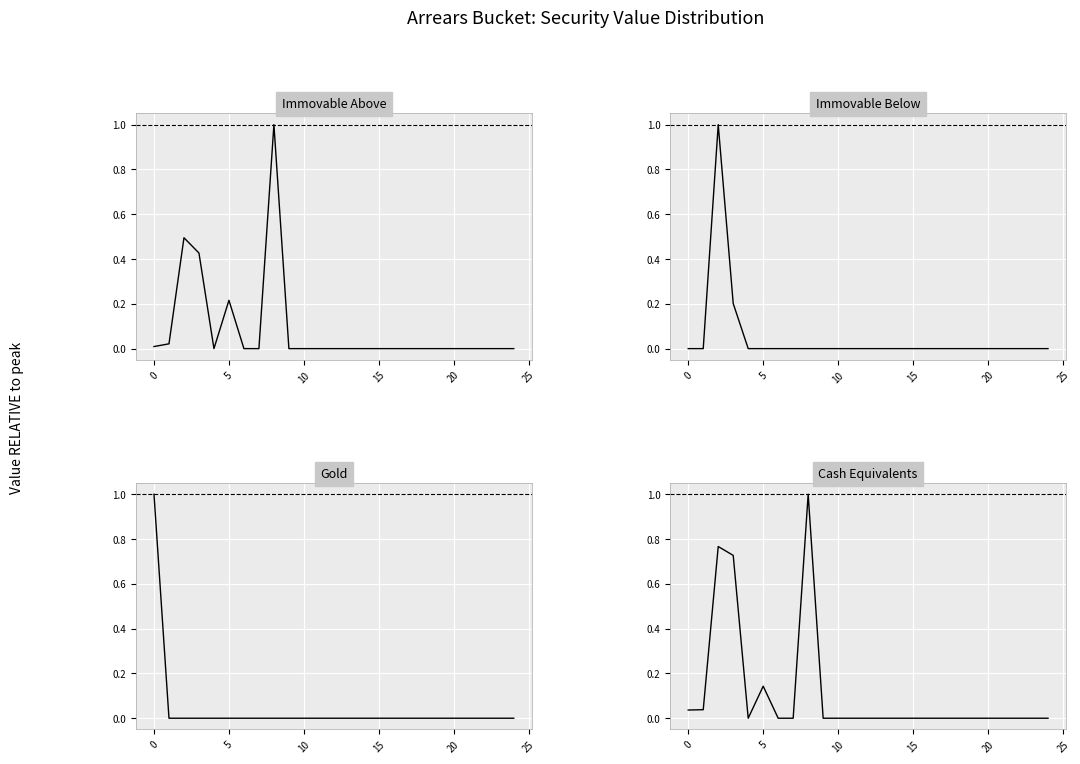

True or false: Immovable Below has more than 2 interior local peaks.

False